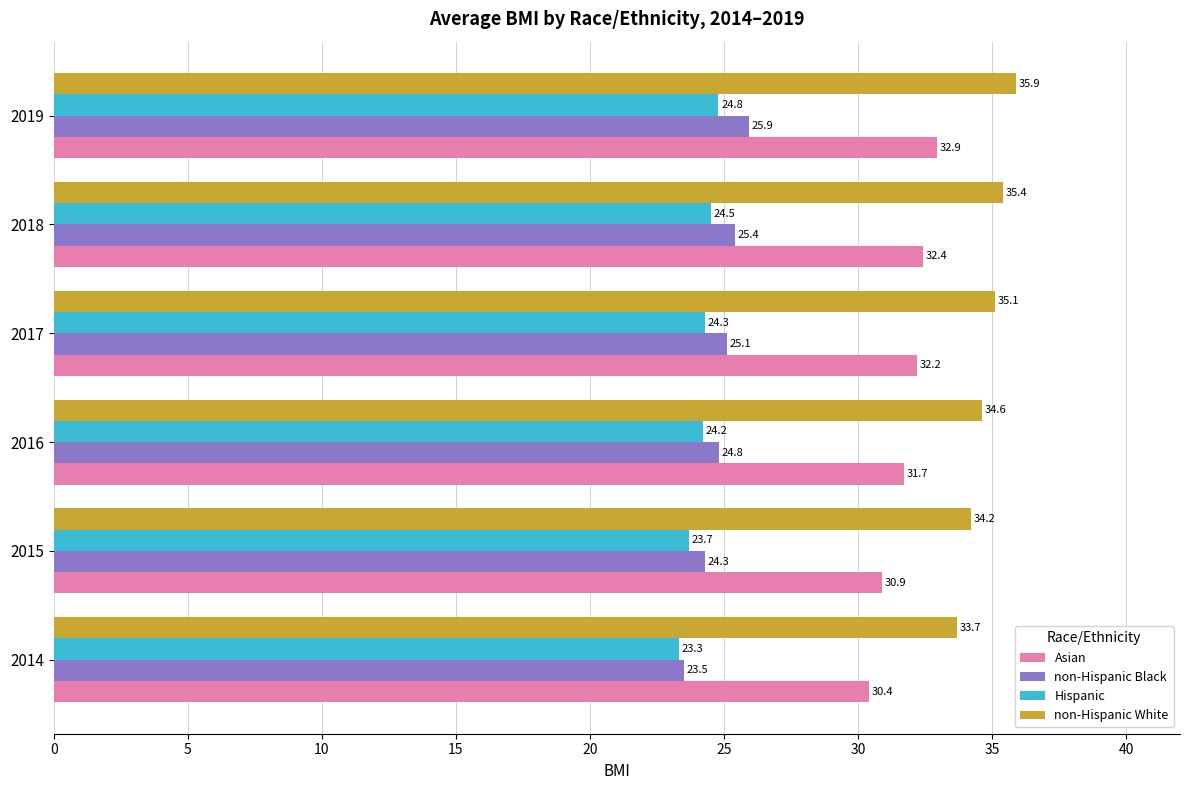

What is the average value of the Hispanic series?

24.1